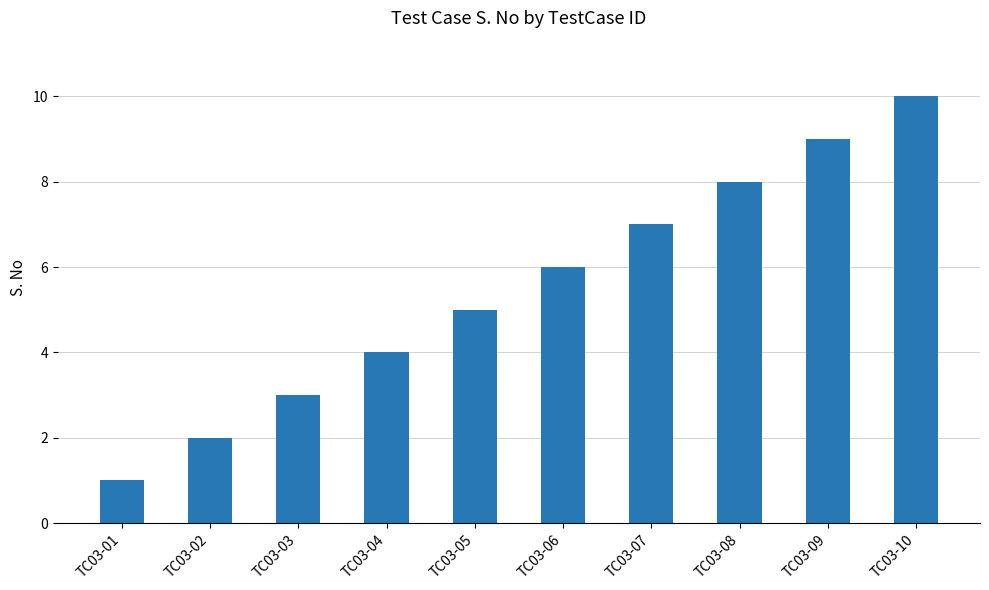

What value does the data have at TC03-08?

8